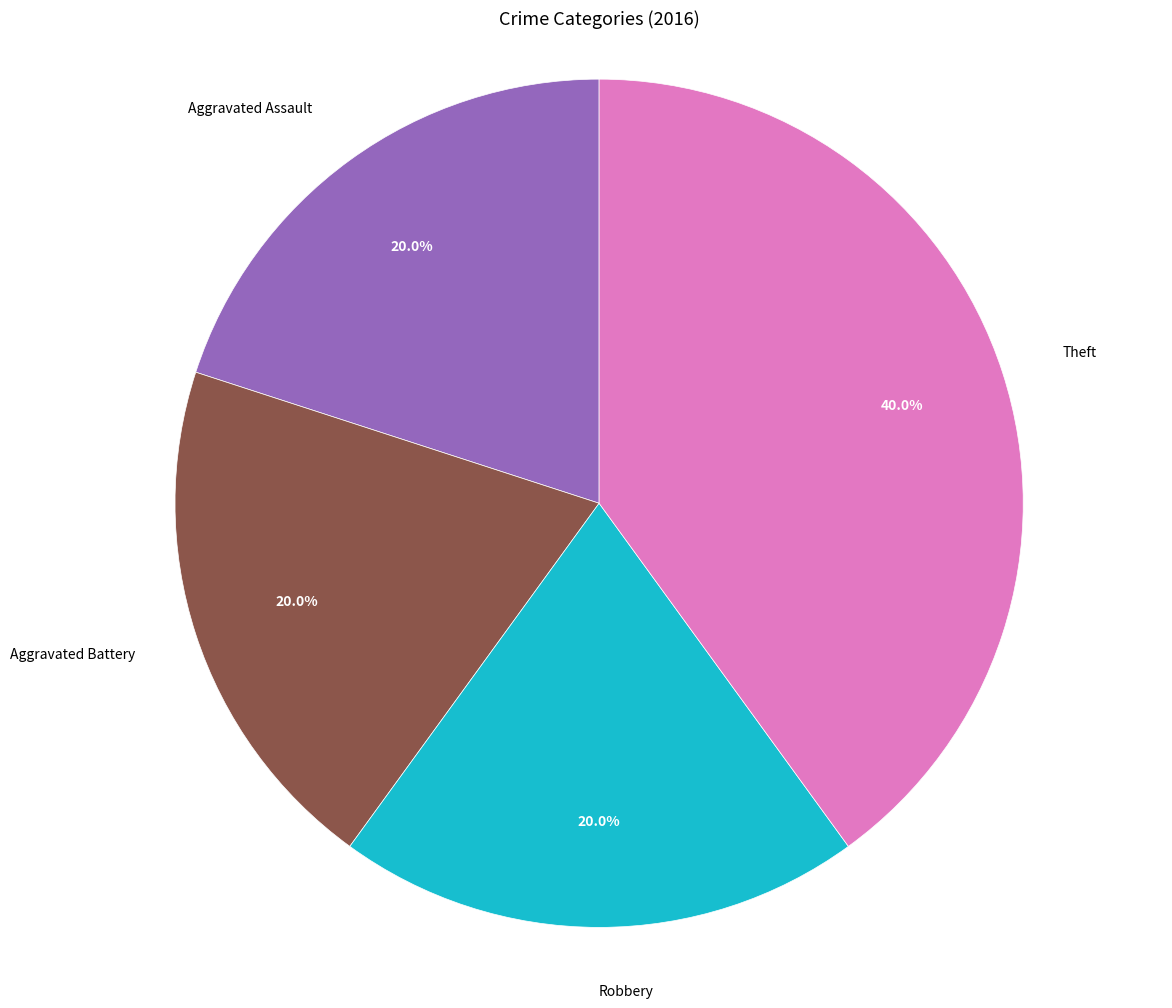

Does any single category account for the majority?

No